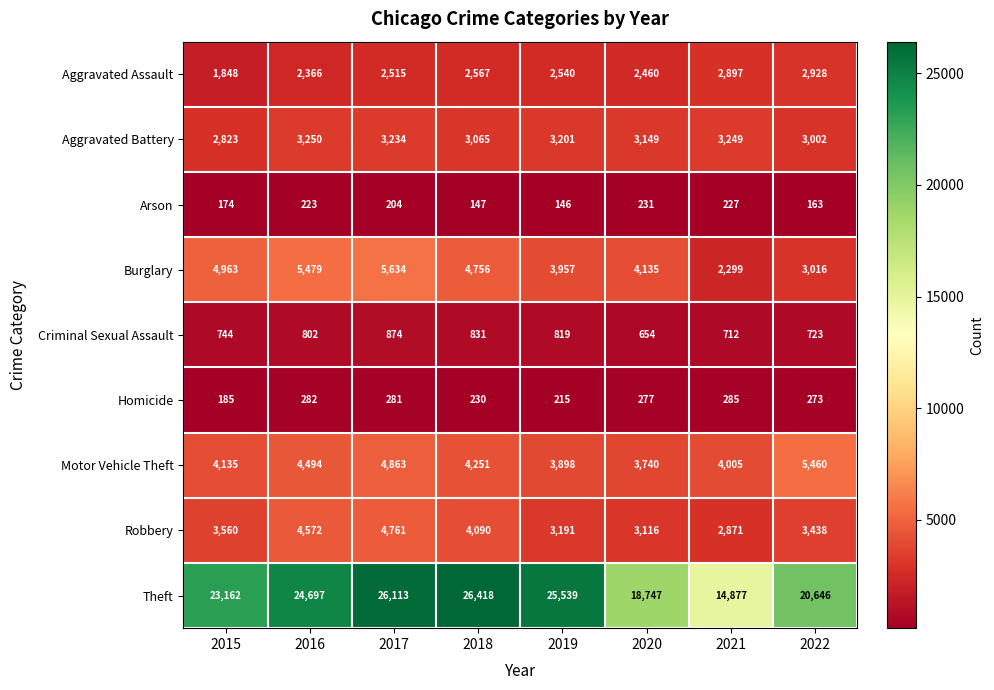

What is the spread (max minus min) of values at 2019?

25393